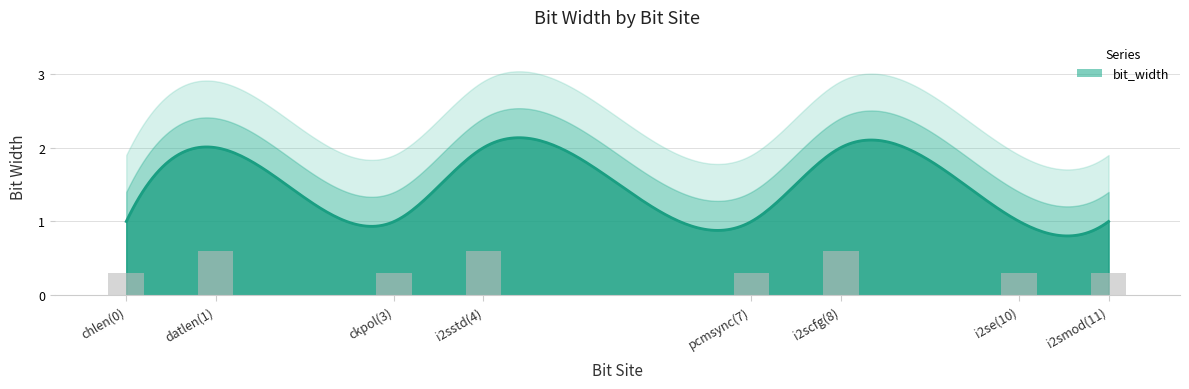

Are the bars horizontal?

No